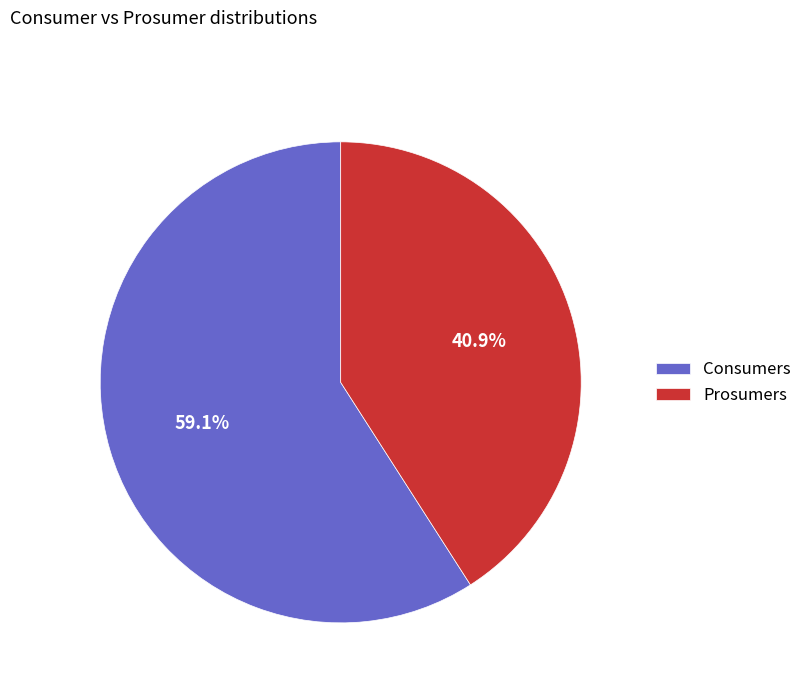

Approximately how many times larger is the value at Consumers compared to Prosumers?

1.4